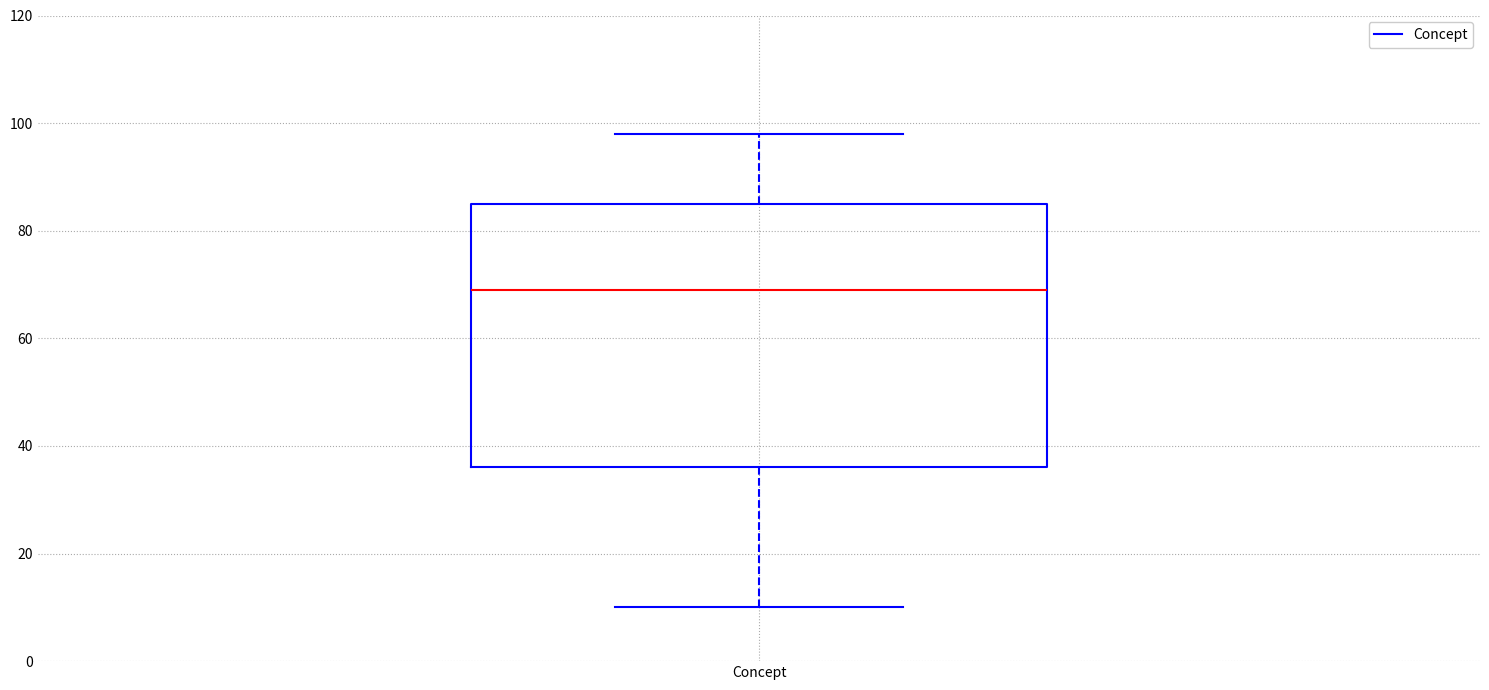

Read this box plot against the y-axis: the position of the median line, the range covered by the box, and the ends of both whiskers. The values are not printed on the chart, so give them approximately, as read against the axis.

median 70, box 36 to 86, whiskers 10 to 98